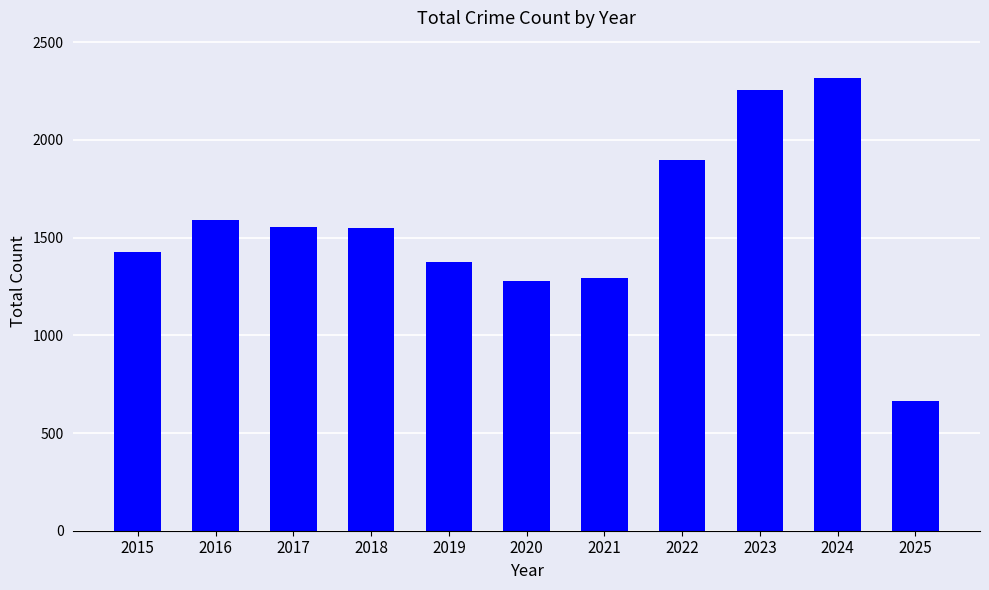

True or false: the data shows 437 at 2021.

False